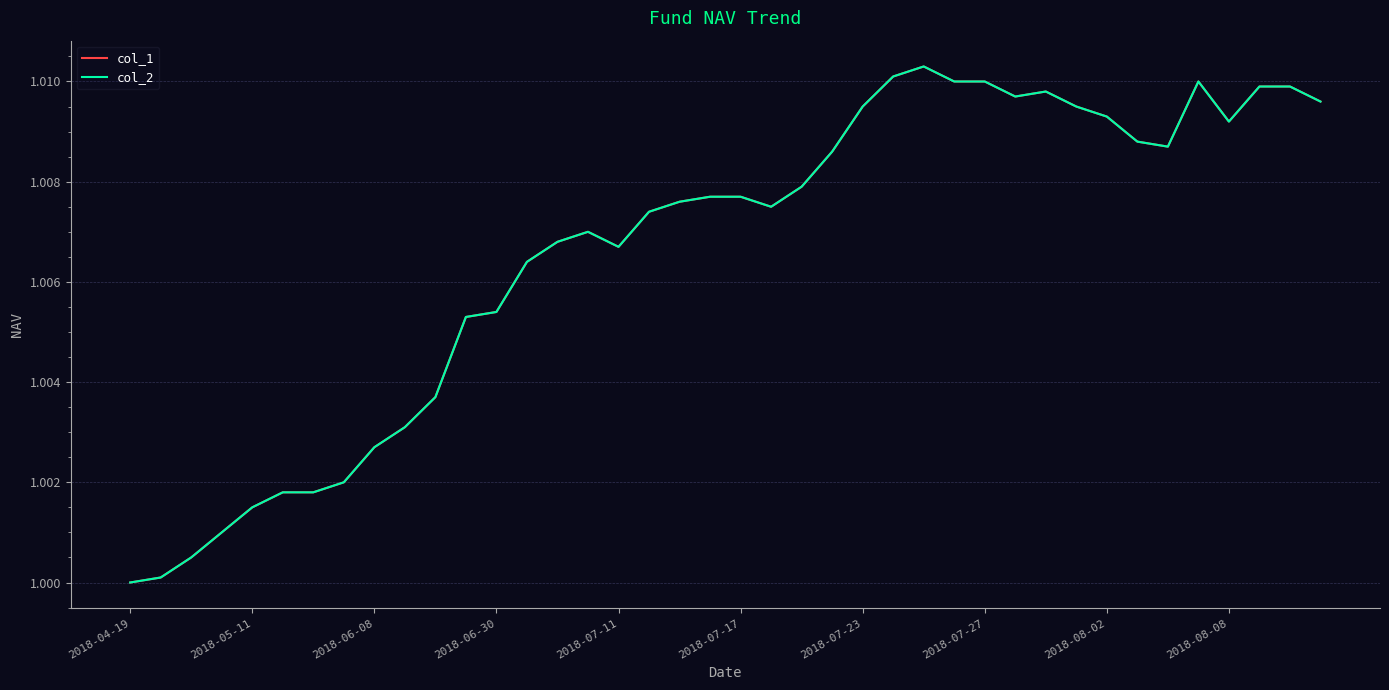

At which category is the sum across all series the highest?

26